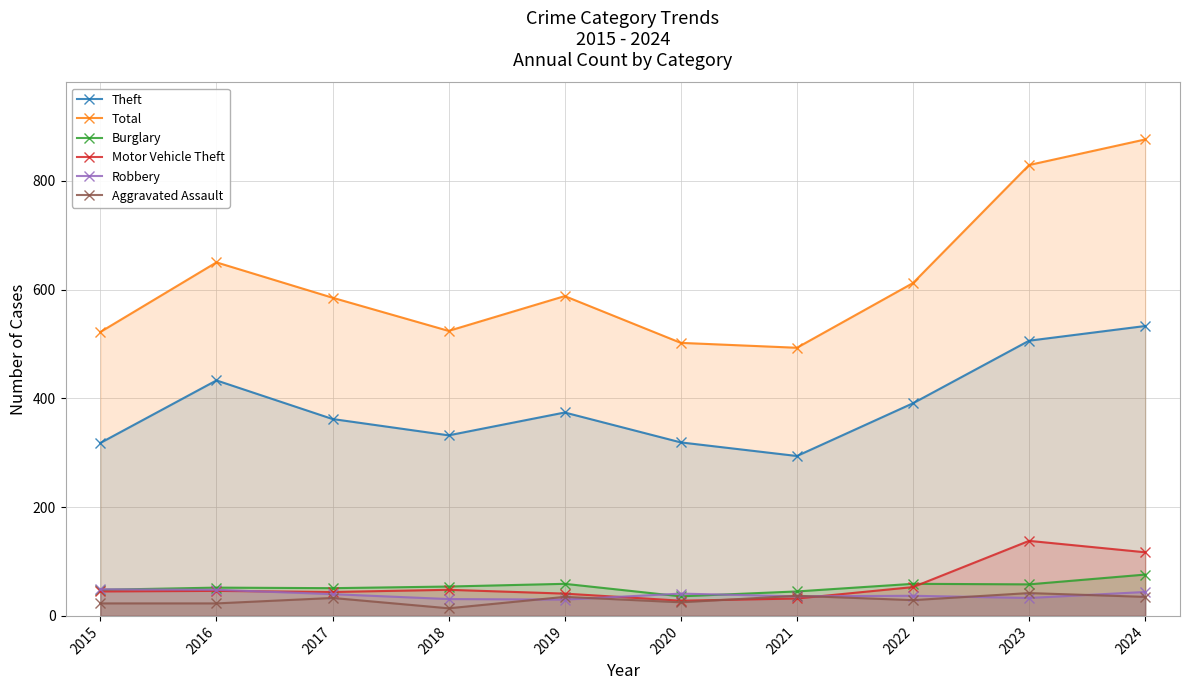

After their last crossing, which series has the higher values: Robbery or Aggravated Assault?

Robbery